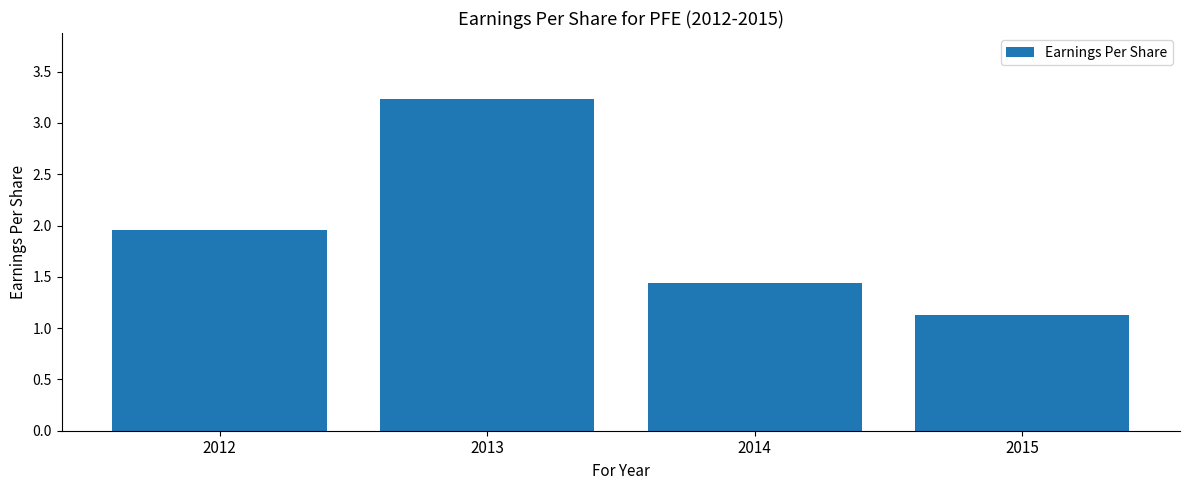

Count the number of categories in the chart.

4